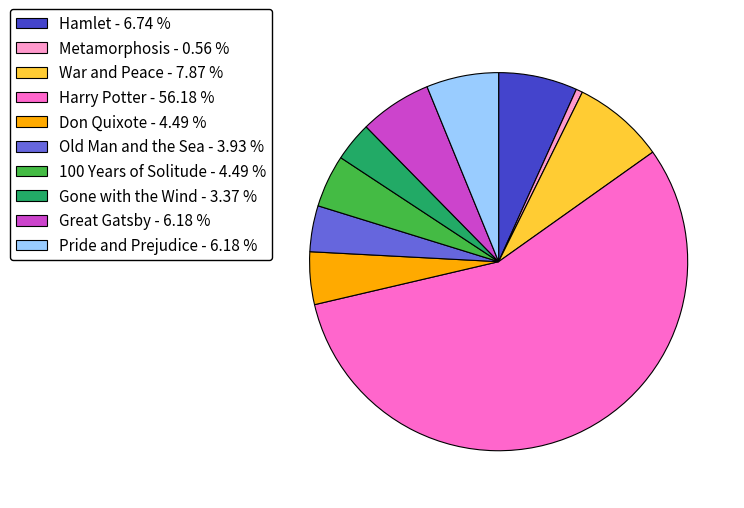

Which slice is the largest?

Harry Potter